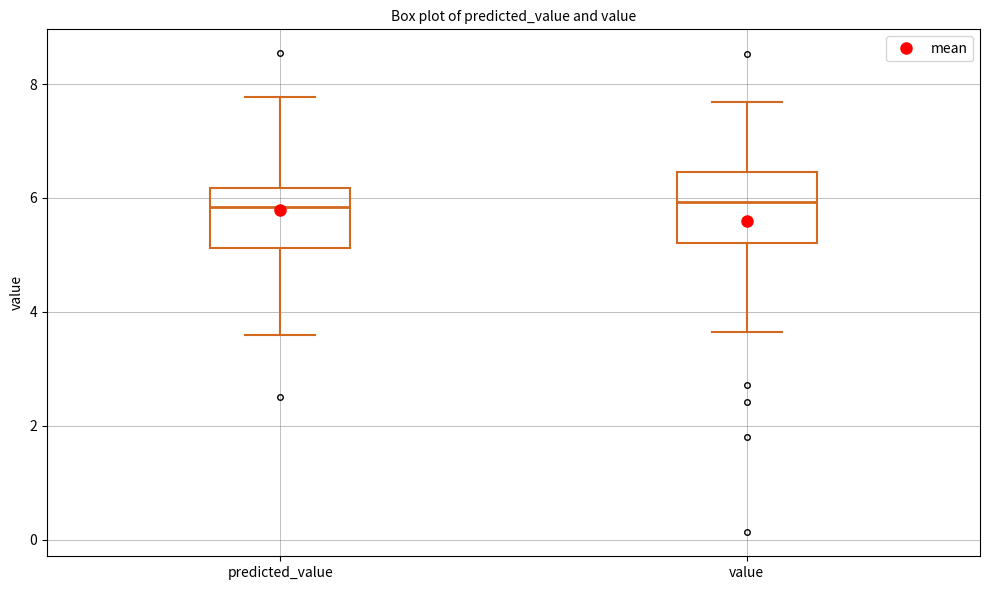

Where is the lower edge of the box for value on the y-axis? The values are not printed on the chart, so give them approximately, as read against the axis.

5.2